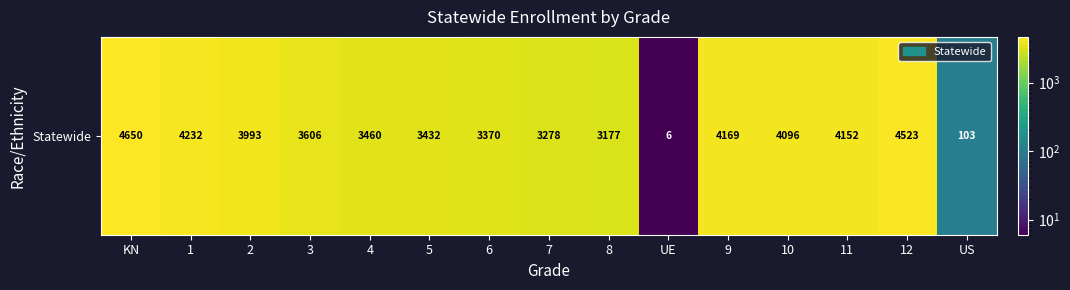

The chart shows a value of 4232 at 1. True or false?

True